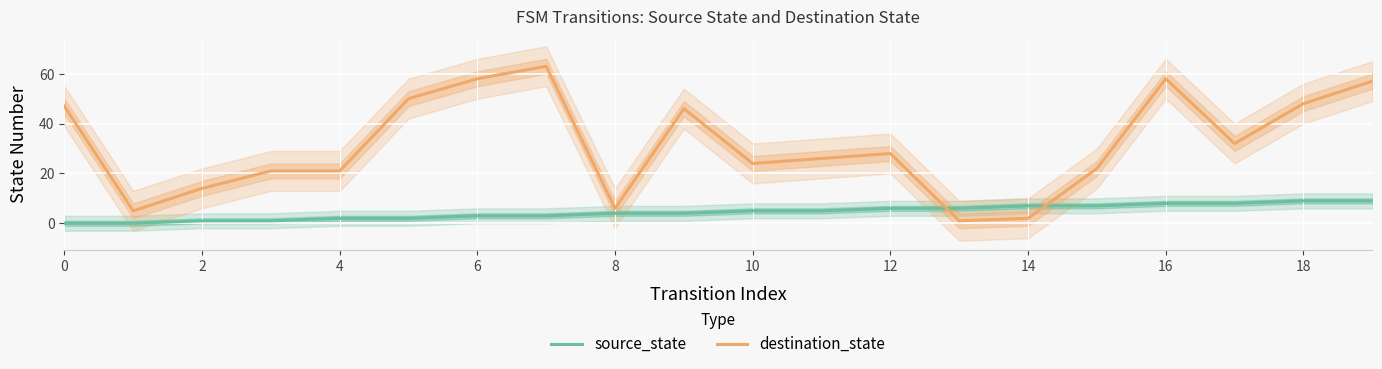

Which series has the largest range (max minus min)?

destination_state